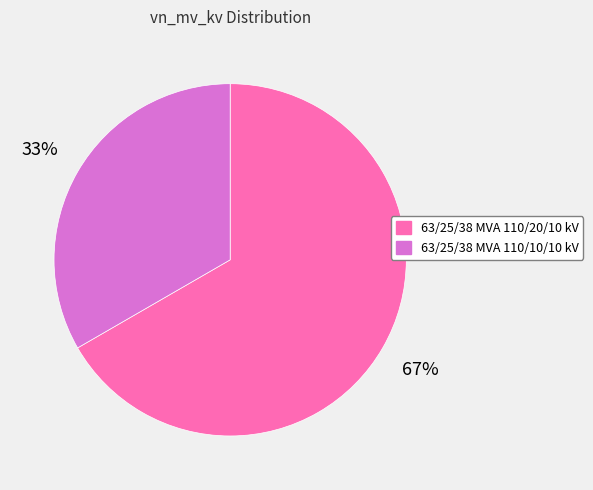

Approximately how many times larger is the value at 63/25/38 MVA 110/10/10 kV compared to 63/25/38 MVA 110/20/10 kV?

0.5